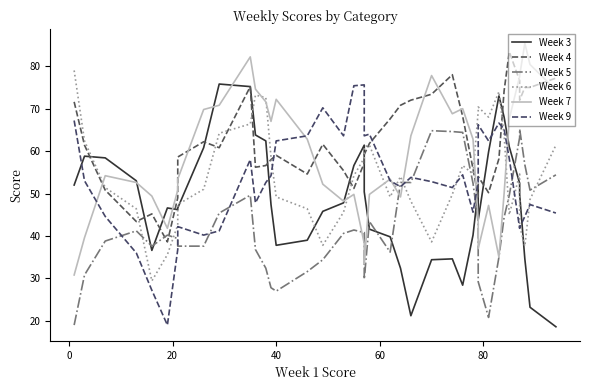

After their last crossing, which series has the higher values: Week 4 or Week 6?

Week 4